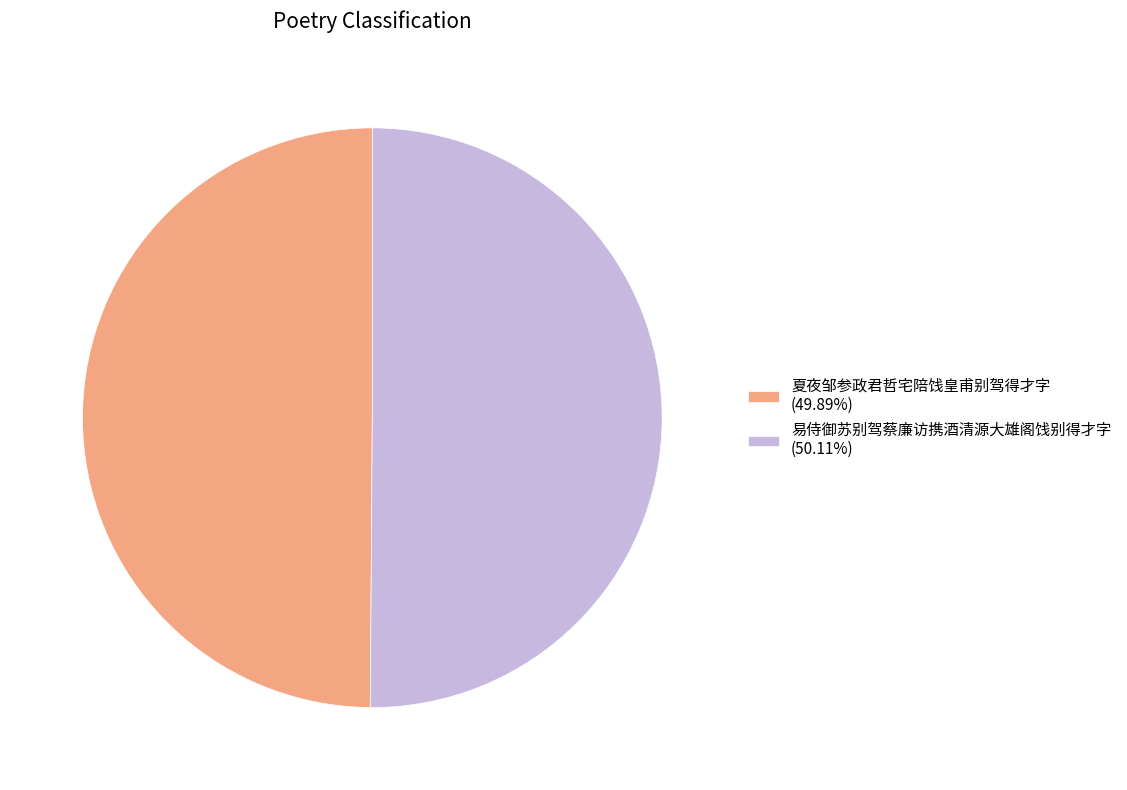

Combined, do 易侍御苏别驾蔡廉访携酒清源大雄阁饯别得才字 (50.11%) and 夏夜邹参政君哲宅陪饯皇甫别驾得才字 (49.89%) account for over 50%?

Yes